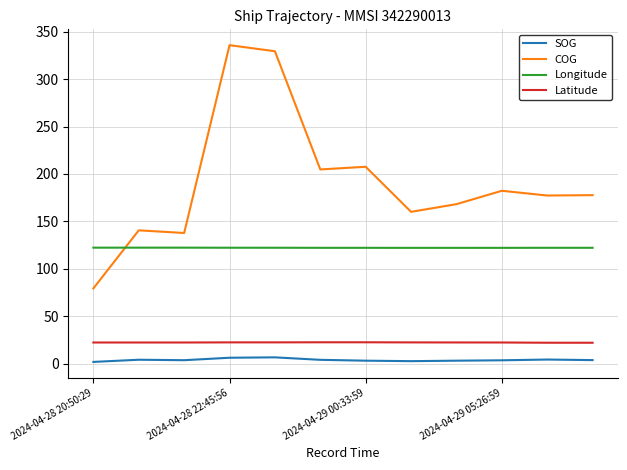

Rank the series by their maximum value, from highest to lowest.

COG, Longitude, Latitude, SOG